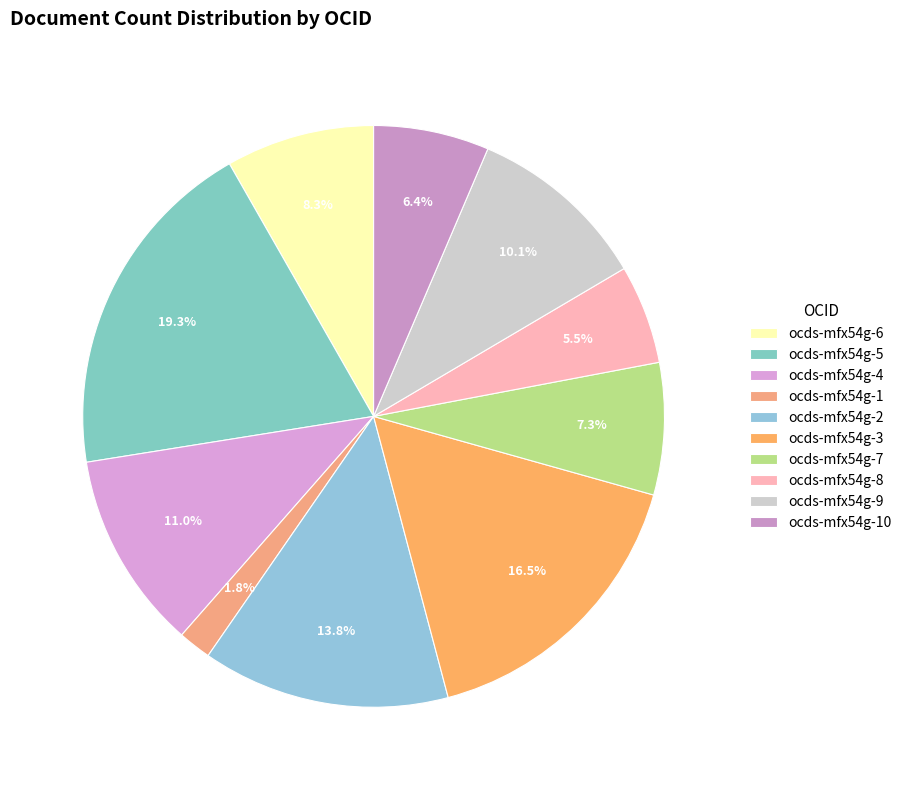

What is the smallest slice in the pie chart?

ocds-mfx54g-1